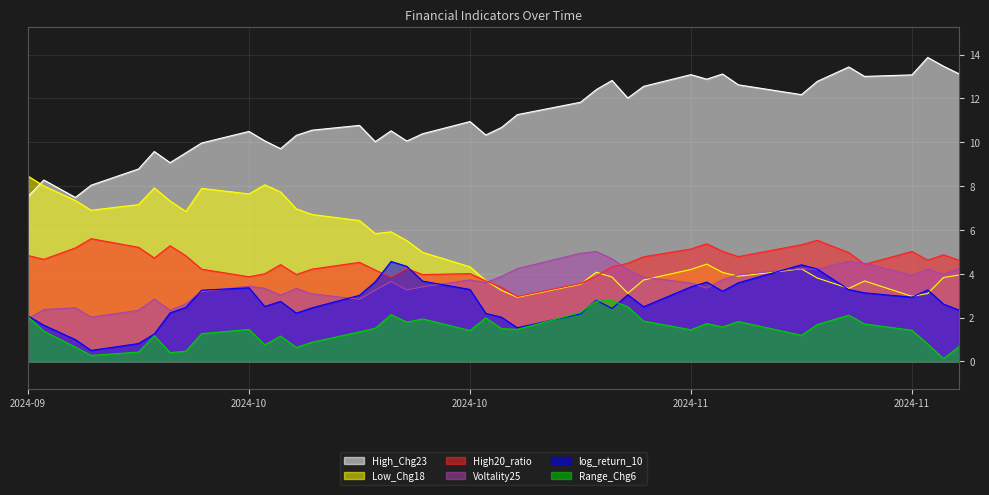

Reading left to right, list all the values displayed in this chart.

High20_ratio: 4.8	4.7	5.2	5.6	5.2	4.7	5.3	4.8	4.2	3.9	4.0	4.4	4.0	4.2	4.5	4.2	3.8	4.2	4.0	4.0	3.7	3.4	3.0	3.6	3.9	4.3	4.5	4.8	5.1	5.4	5.0	4.8	5.3	5.5	5.0	4.4	5.0	4.6	4.9	4.6
log_return_10: 2.1	1.6	1.0	0.5	0.8	1.2	2.2	2.5	3.2	3.4	2.5	2.7	2.2	2.4	3.0	3.6	4.6	4.3	3.7	3.3	2.2	2.0	1.5	2.2	2.8	2.4	3.0	2.5	3.4	3.6	3.2	3.6	4.4	4.2	3.3	3.1	2.9	3.3	2.6	2.3
High_Chg23: 7.5	8.3	7.5	8.0	8.8	9.6	9.1	9.5	10.0	10.5	10.1	9.7	10.3	10.5	10.8	10.0	10.5	10.1	10.4	10.9	10.3	10.7	11.3	11.8	12.4	12.8	12.0	12.5	13.1	12.9	13.1	12.6	12.2	12.8	13.4	13.0	13.1	13.9	13.5	13.1
Voltality25: 2.0	2.4	2.4	2.0	2.3	2.8	2.3	2.6	3.2	3.4	3.3	3.0	3.3	3.1	2.8	3.2	3.6	3.3	3.4	3.7	3.6	3.9	4.2	4.9	5.0	4.7	4.2	3.8	3.6	3.3	3.7	4.0	4.2	4.2	4.6	4.5	3.9	4.2	4.0	4.3
Range_Chg6: 2.0	1.4	0.7	0.3	0.4	1.2	0.4	0.5	1.3	1.5	0.8	1.2	0.6	0.9	1.3	1.5	2.1	1.8	1.9	1.4	2.0	1.5	1.5	2.2	2.7	2.8	2.5	1.8	1.4	1.7	1.6	1.8	1.2	1.7	2.1	1.7	1.4	0.8	0.1	0.7
Low_Chg18: 8.5	8.0	7.3	6.9	7.2	7.9	7.3	6.8	7.9	7.6	8.1	7.7	7.0	6.7	6.4	5.8	5.9	5.5	5.0	4.3	3.7	3.2	2.9	3.5	4.1	3.8	3.1	3.7	4.2	4.4	4.1	3.9	4.2	3.8	3.3	3.7	3.0	3.1	3.8	3.9